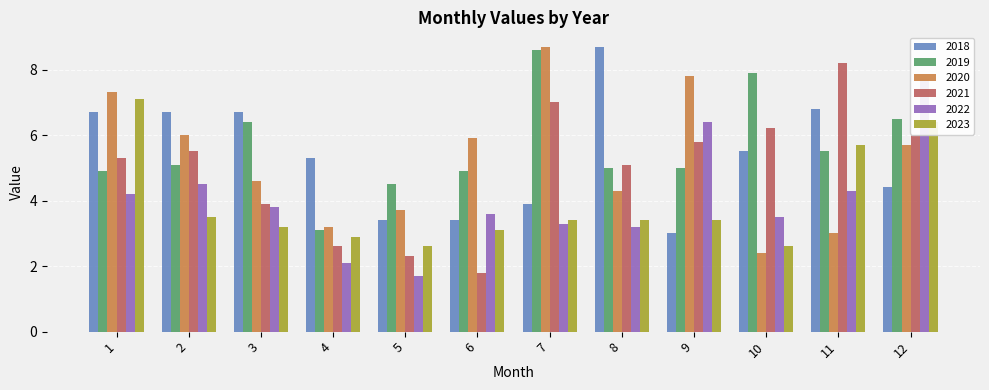

Rank the series by their maximum value, from highest to lowest.

2018, 2020, 2019, 2021, 2022, 2023